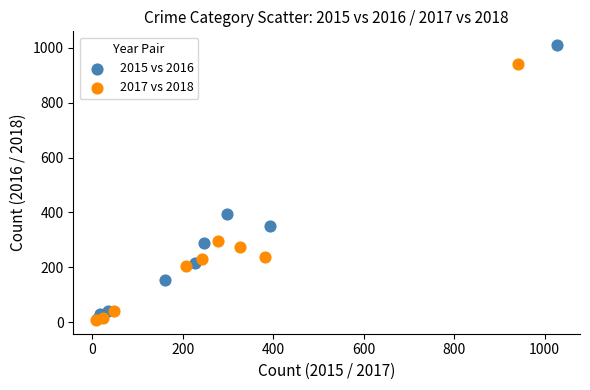

Which series contains the highest Y value?

2015 vs 2016